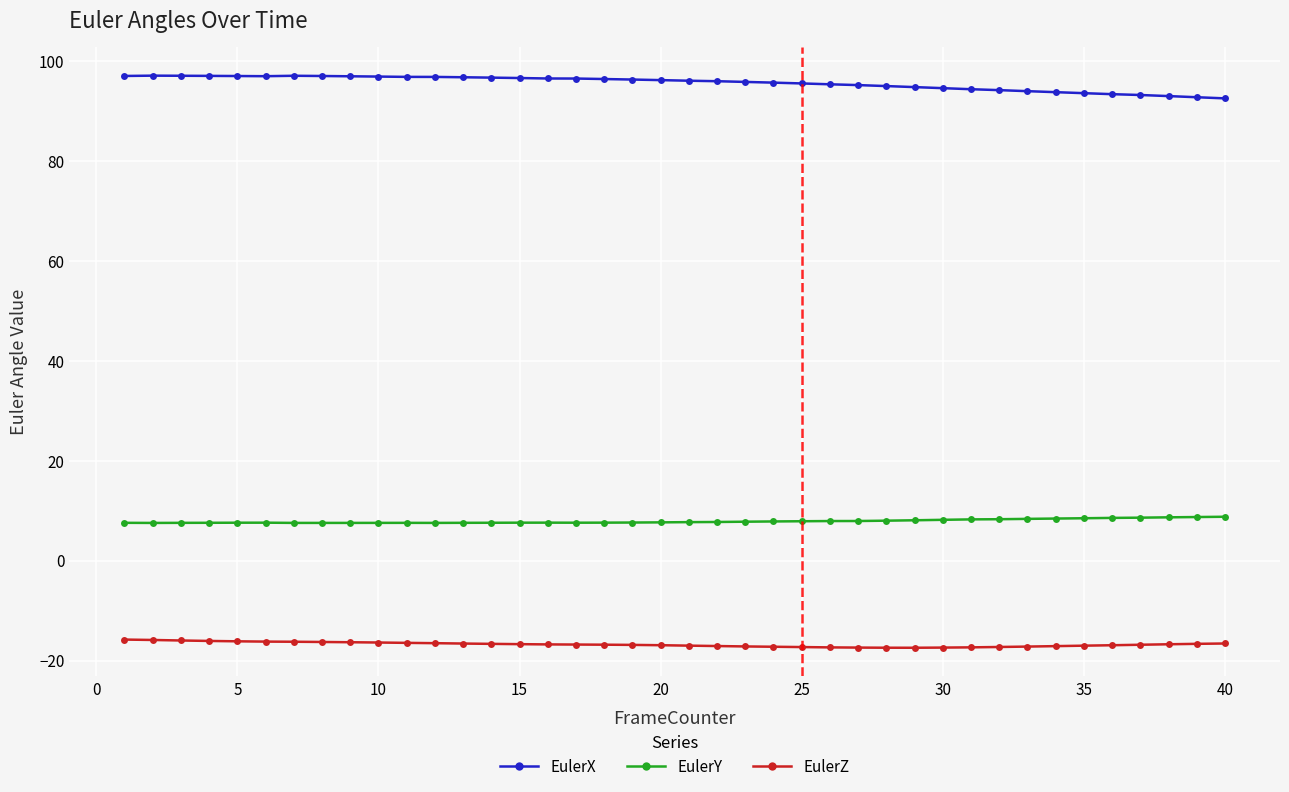

What is the maximum value shown in the chart?

97.1